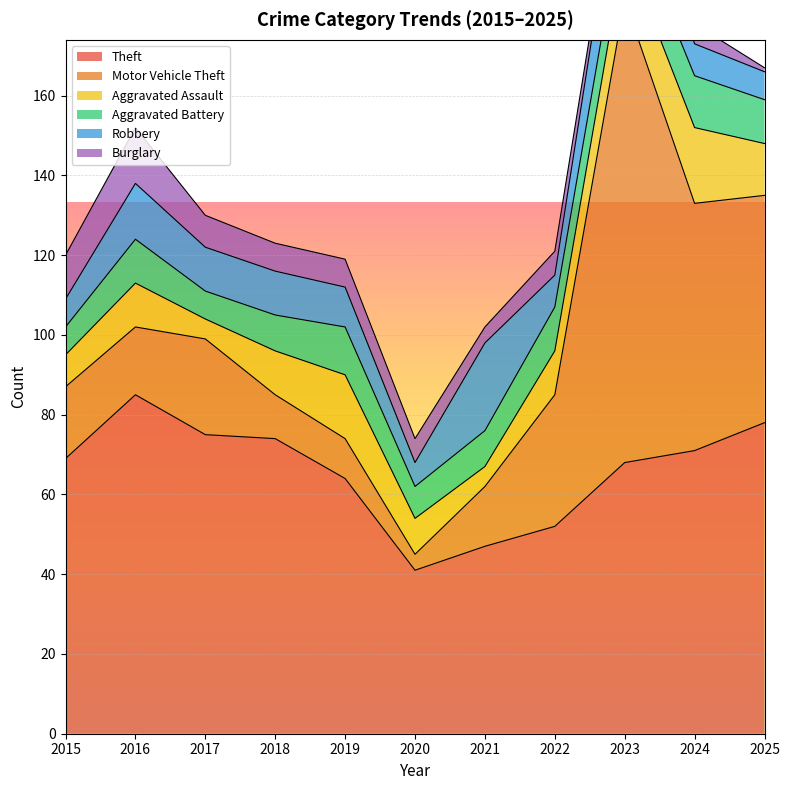

What are all the series names shown in the legend?

Theft, Motor Vehicle Theft, Aggravated Assault, Aggravated Battery, Robbery, Burglary